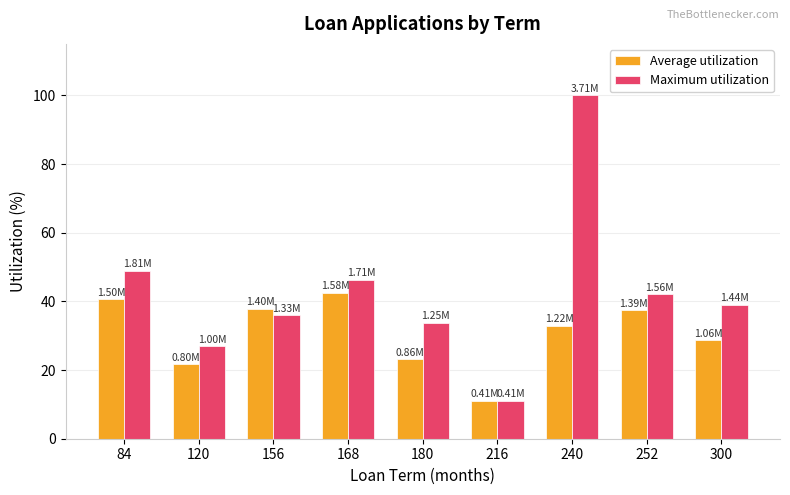

Reading left to right, what are all the values shown in this chart?

Average utilization: 84=40.6	120=21.7	156=37.9	168=42.5	180=23.2	216=11.0	240=32.8	252=37.4	300=28.7
Maximum utilization: 84=48.8	120=26.9	156=35.9	168=46.2	180=33.7	216=11.0	240=100.0	252=42.1	300=39.0